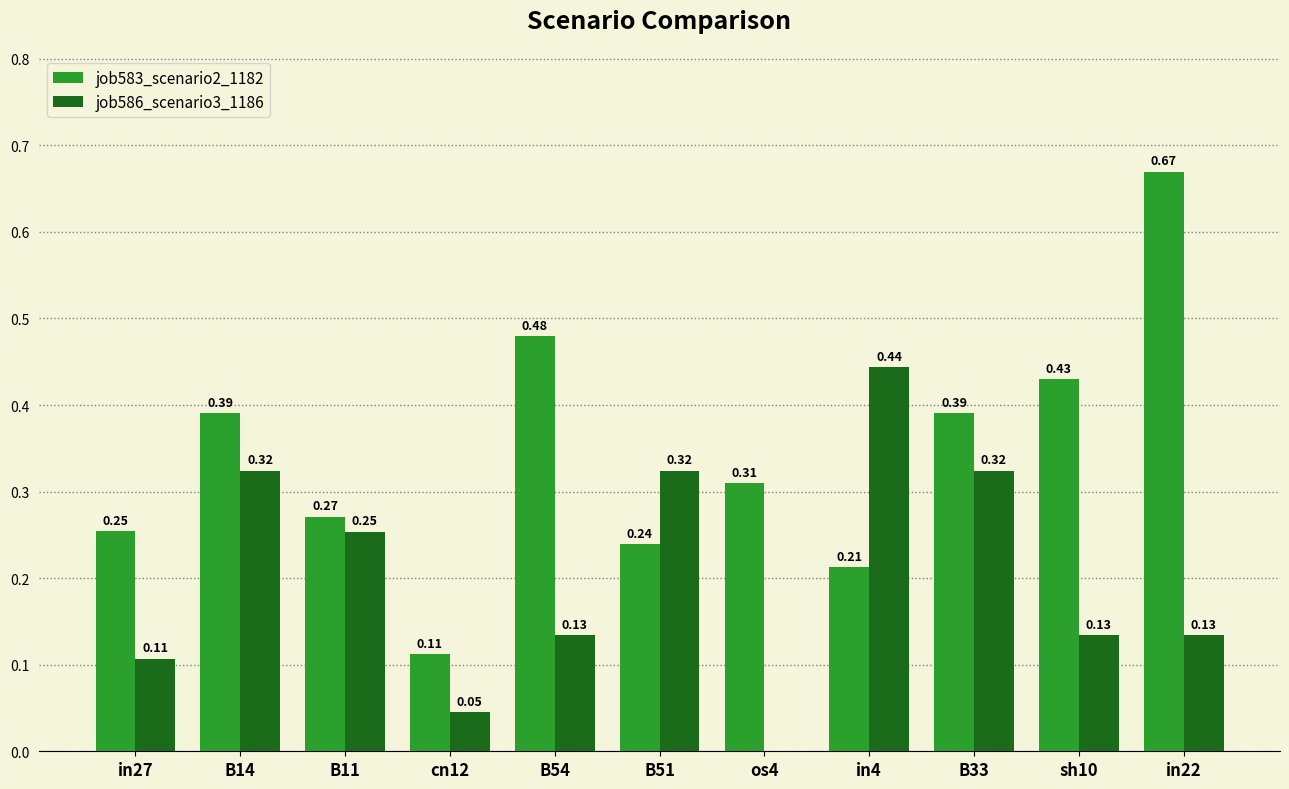

Is the value of job583_scenario2_1182 at in27 greater than the value of job586_scenario3_1186 at in4?

No